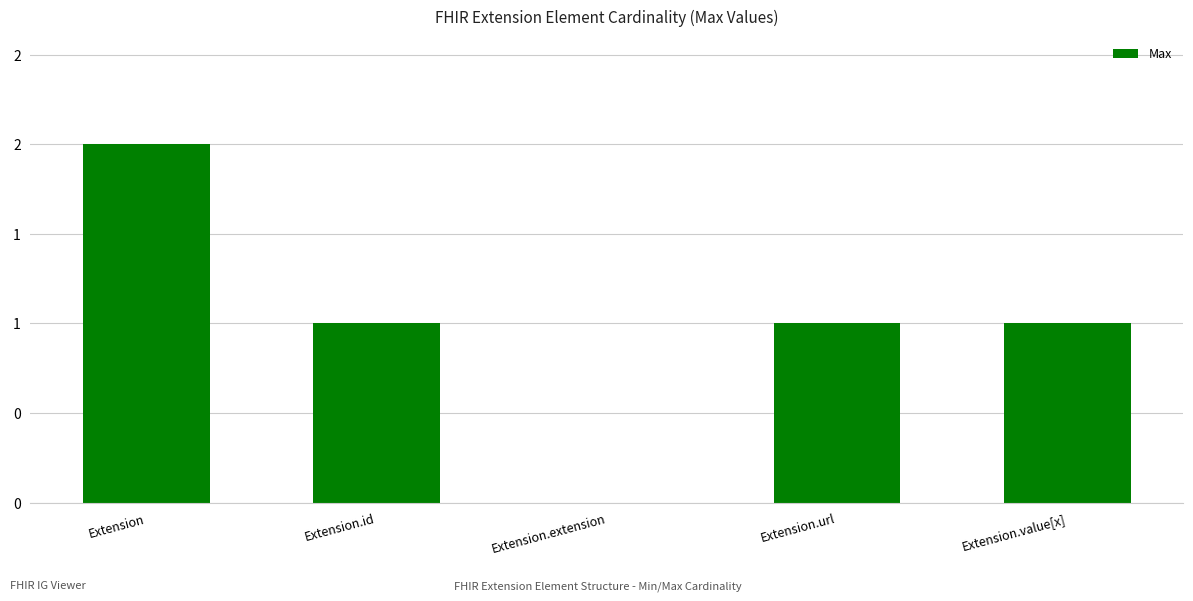

Are the bars horizontal?

No